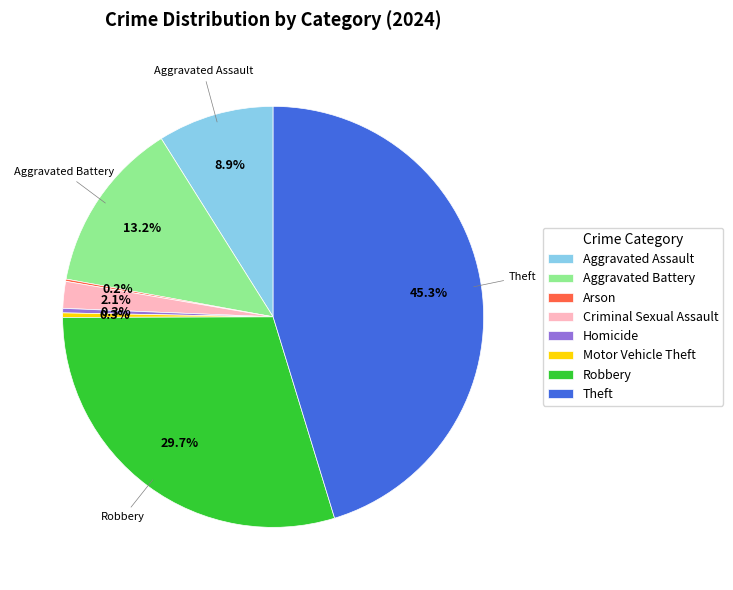

Approximately how many times larger is the value at Aggravated Battery compared to Robbery?

0.4